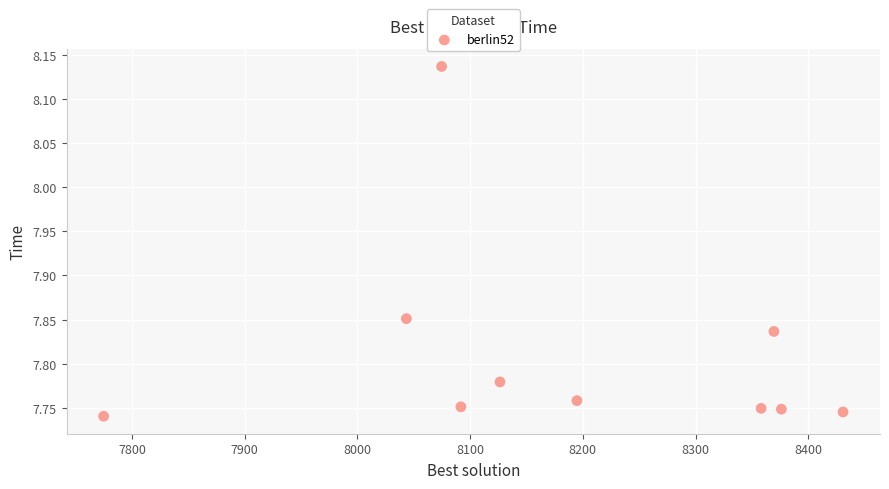

What is the average X value?

8184.1